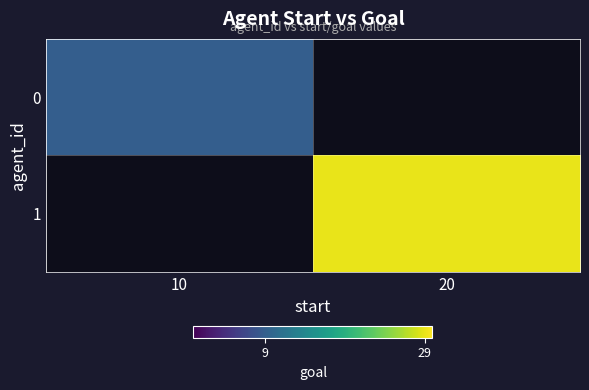

Reading right to left, what are all the values shown in this chart?

0: 20=0	10=9
1: 20=29	10=0